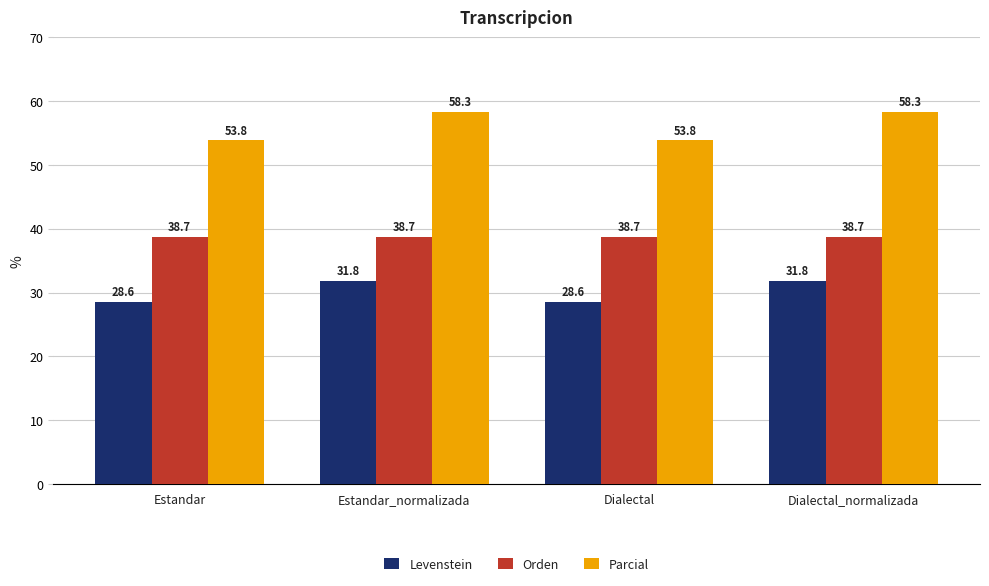

Reading left to right, extract all data points from this chart.

Levenstein: Estandar=28.6	Estandar_normalizada=31.8	Dialectal=28.6	Dialectal_normalizada=31.8
Orden: Estandar=38.7	Estandar_normalizada=38.7	Dialectal=38.7	Dialectal_normalizada=38.7
Parcial: Estandar=53.8	Estandar_normalizada=58.3	Dialectal=53.8	Dialectal_normalizada=58.3